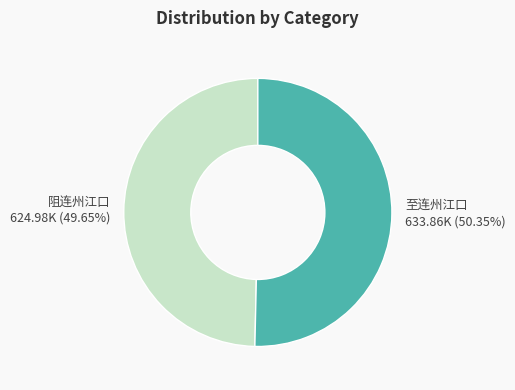

Which slice is the smallest?

阻连州江口